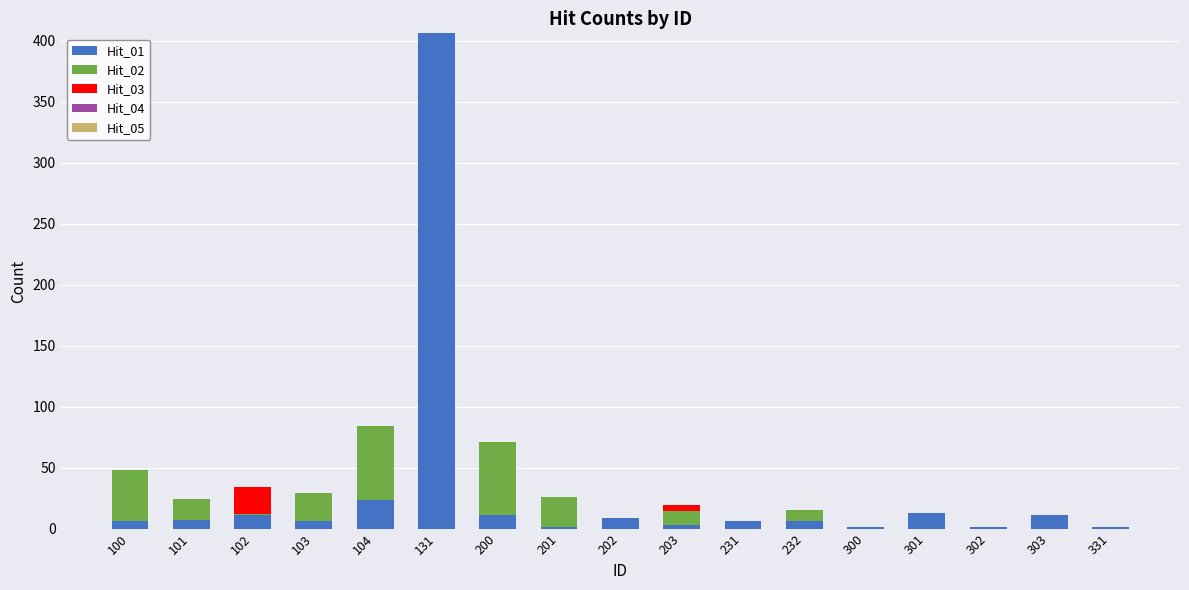

At which category is the sum across all series the highest?

131